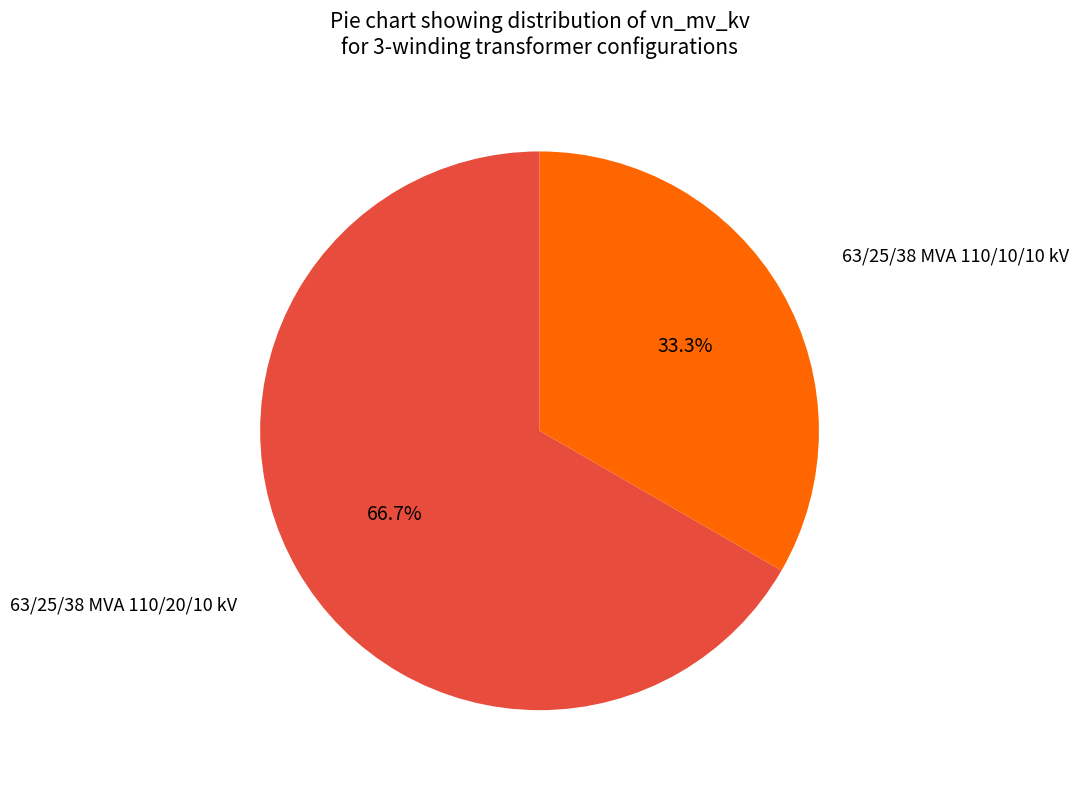

Does any single category account for the majority?

Yes